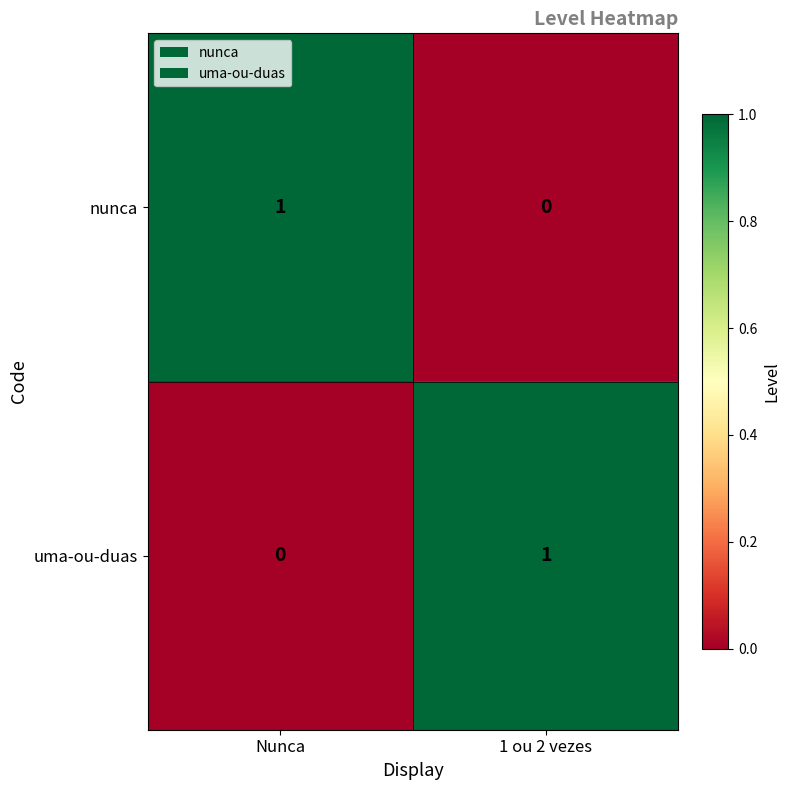

At Nunca, list the series in order from largest to smallest.

nunca, uma-ou-duas